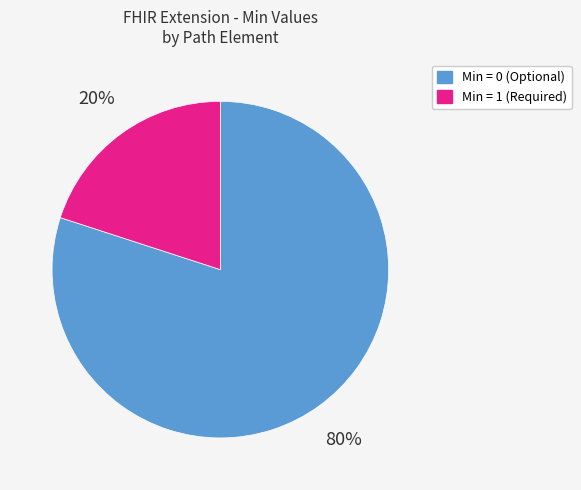

Rank the categories by value from lowest to highest.

Min = 1 (Required), Min = 0 (Optional)